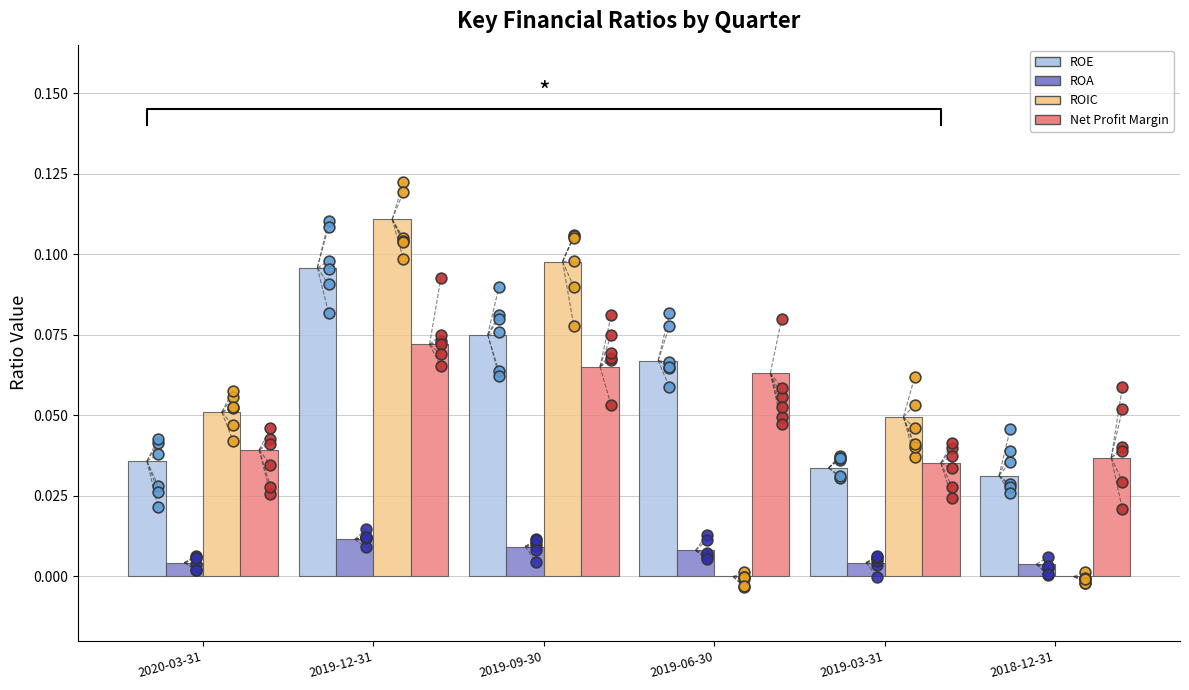

What is the total value across all series at 2019-12-31?

0.3